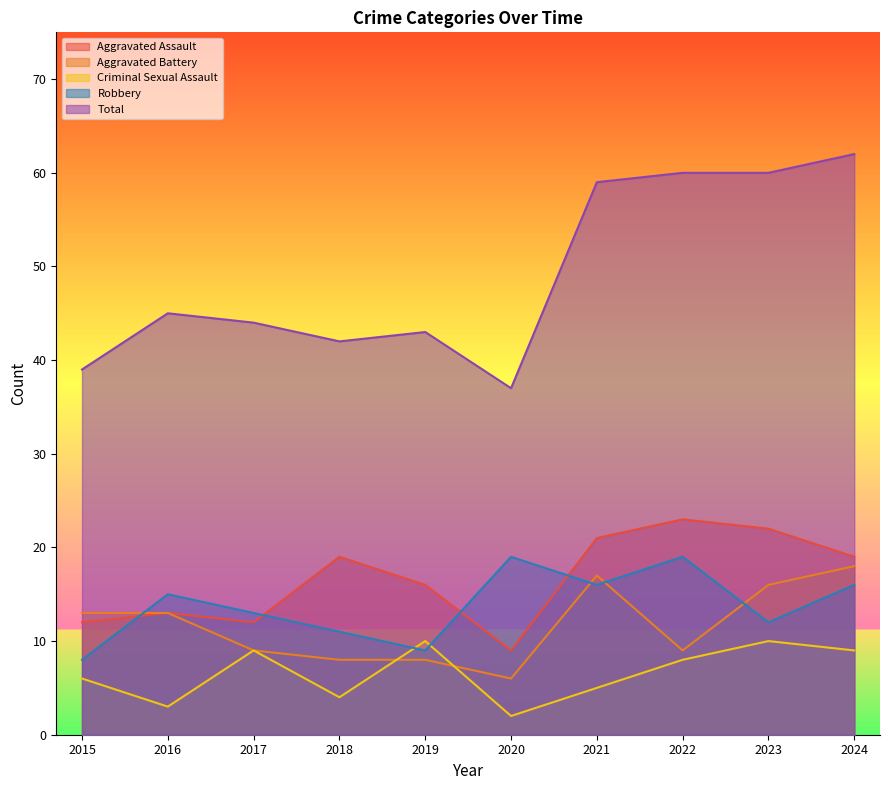

What is the difference between the second highest and minimum values in the Criminal Sexual Assault series?

8